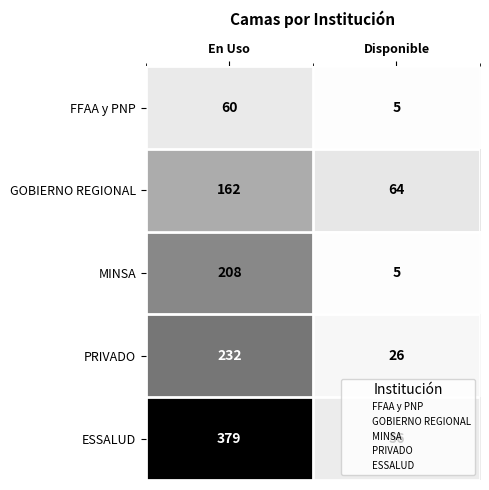

Which category has the highest value across all series?

En Uso